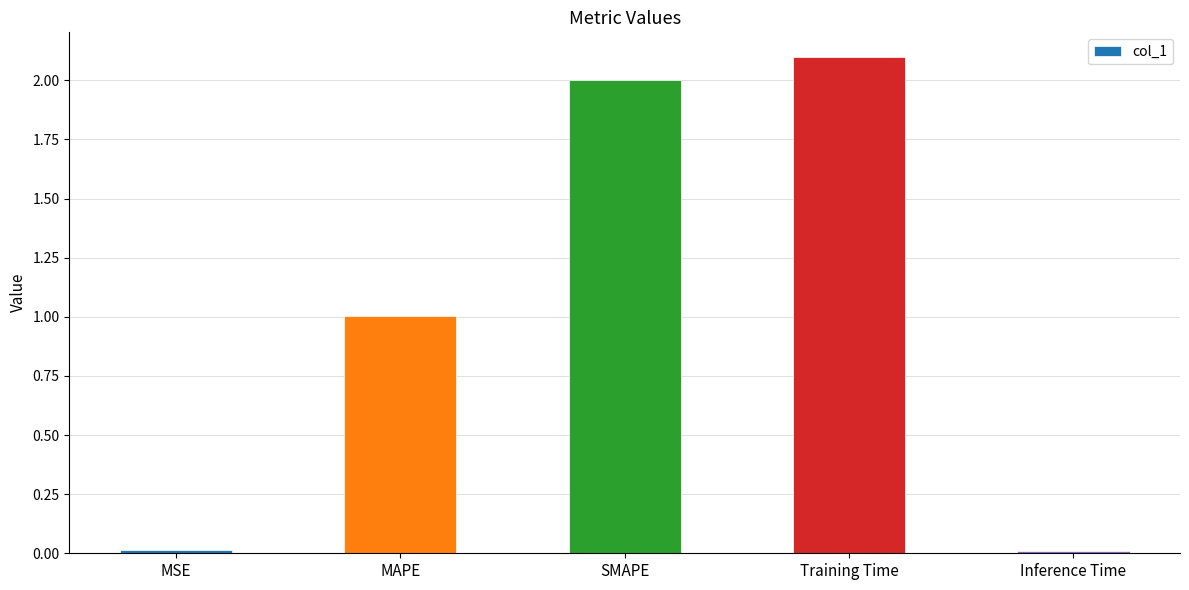

How many distinct data groups are displayed?

1